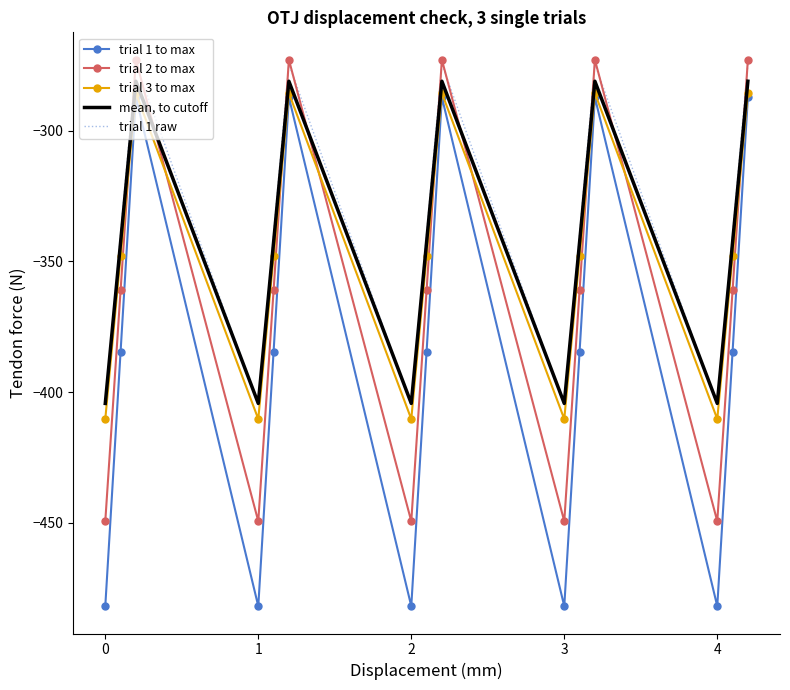

List the series in order of their peak value, lowest first.

trial 1 to max, trial 3 to max, mean, to cutoff, trial 1 raw, trial 2 to max